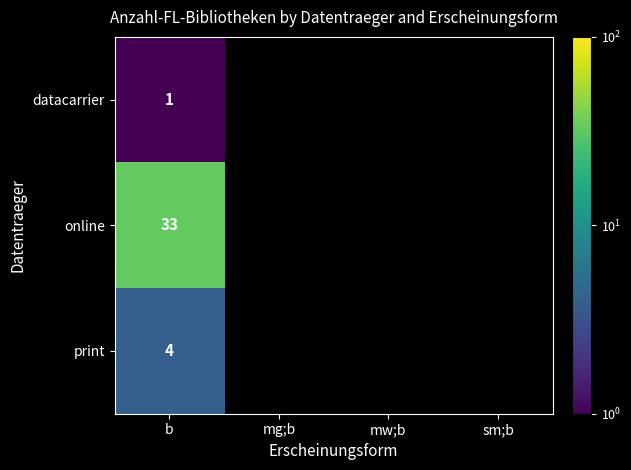

What is the spread (max minus min) of values at b?

32